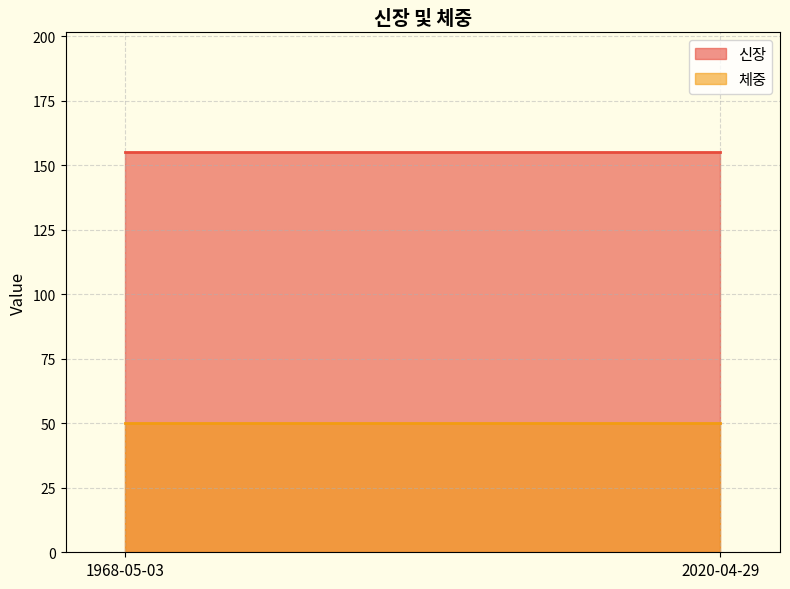

What is the approximate value of 신장 at 1968-05-03?

155